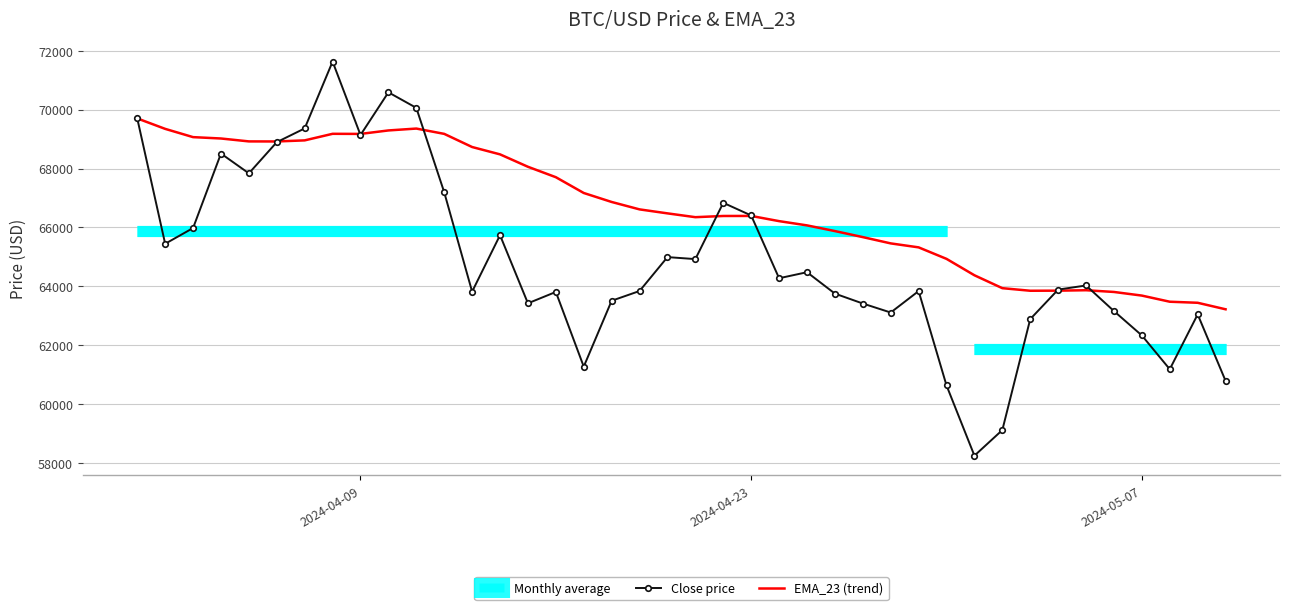

The value of EMA_23 (trend) at 2024-05-07 is 63688.1. True or false?

True